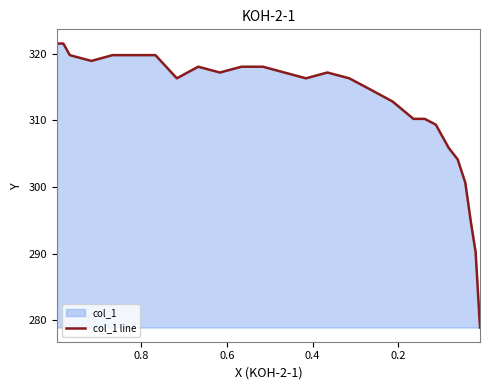

True or false: the data has more than 0 interior local peaks.

True